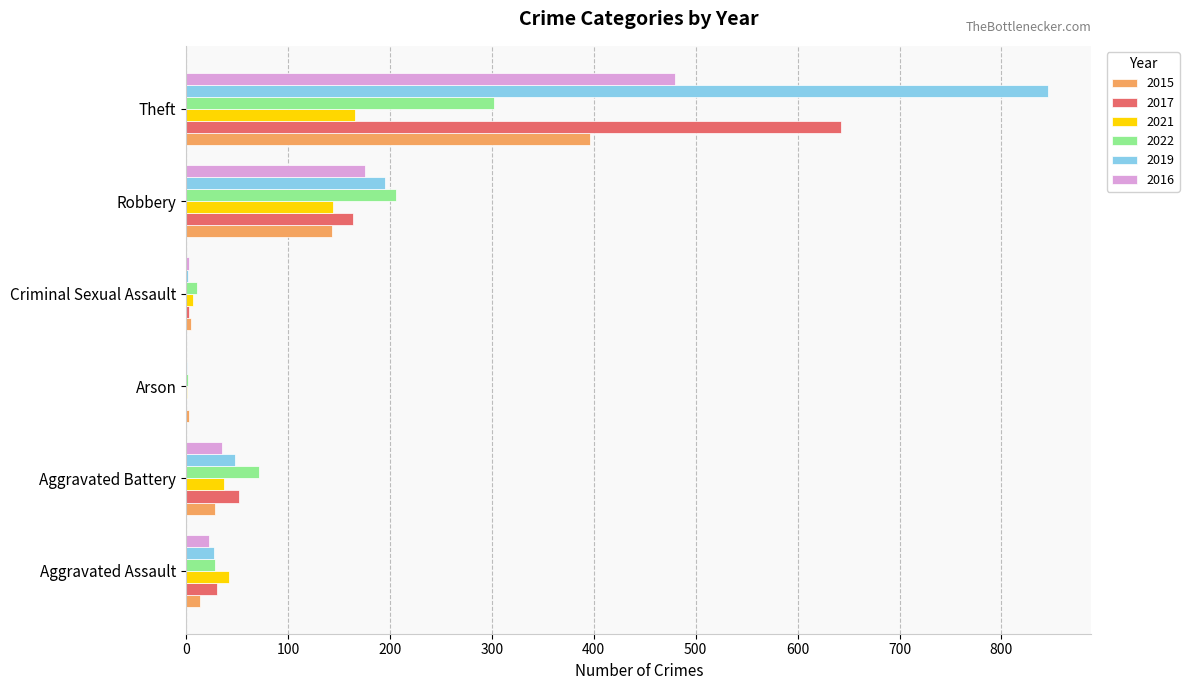

What is the sum of all 2022 values?

621